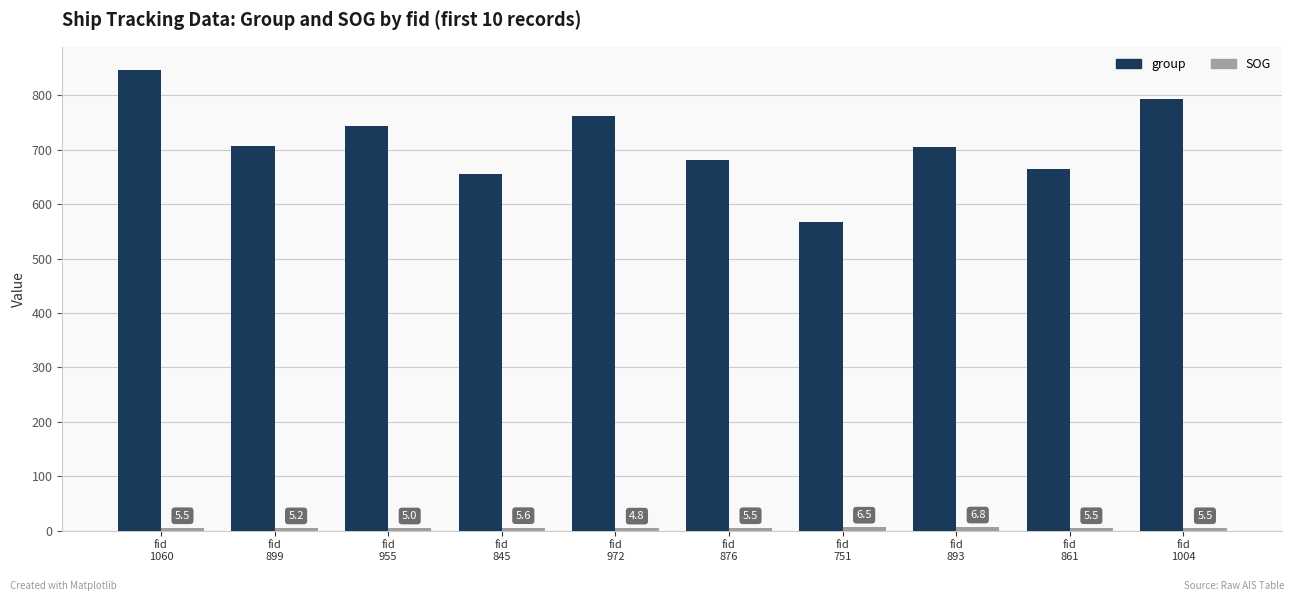

Which series has the largest total across all categories?

group